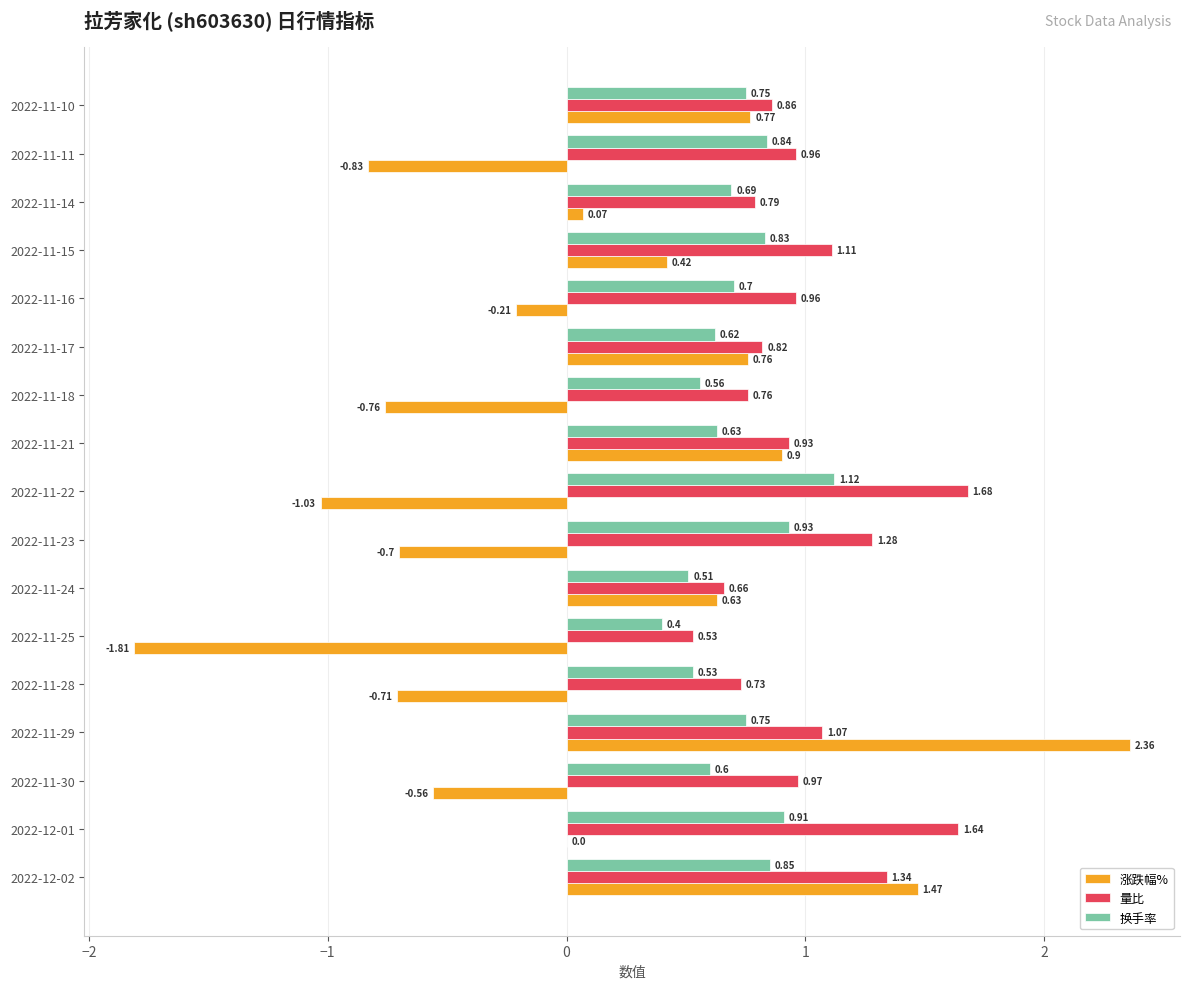

What is the sum of all 量比 values?

17.1